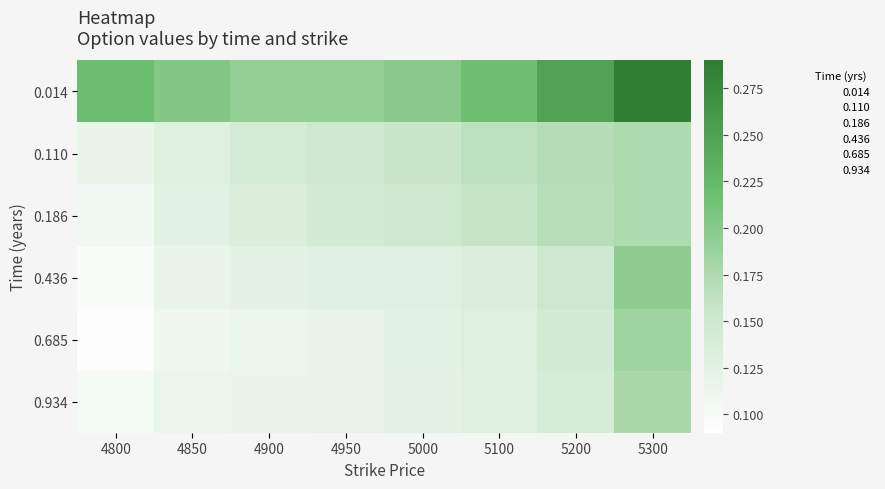

At which category is the sum across all series the highest?

5300